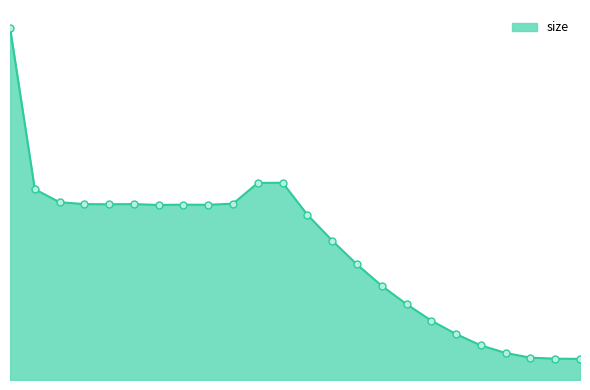

What is the greatest value displayed?

199985